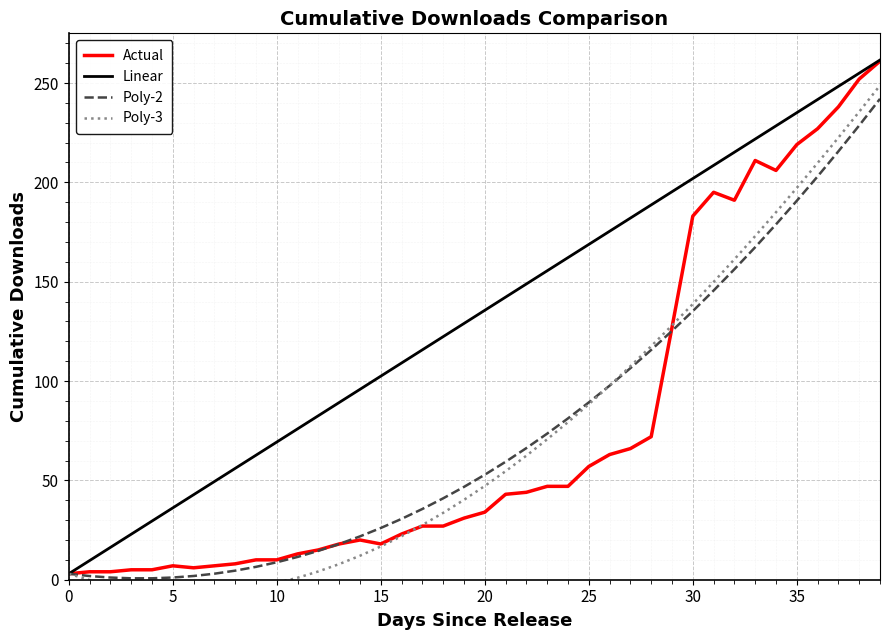

True or false: Poly-2 and Linear intersect in this chart.

False